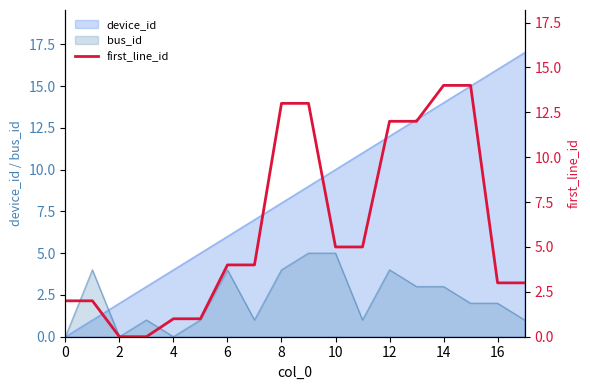

True or false: bus_id has a value of 2 at 10.

False